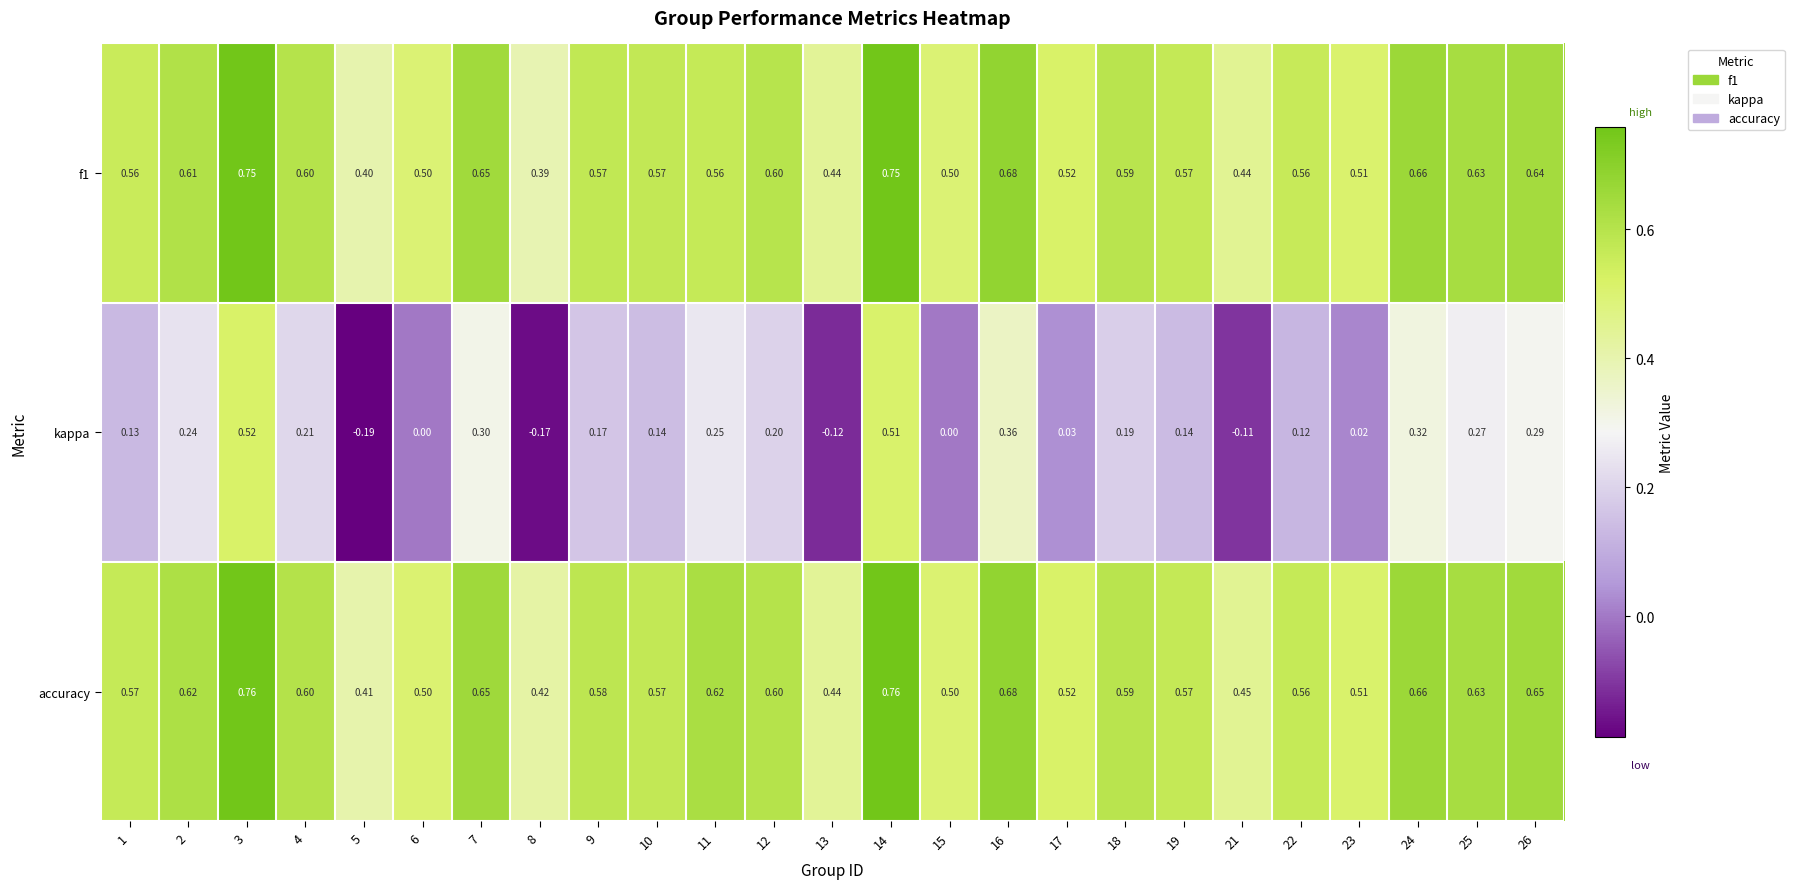

Which series changed the most between 6 and 10?

kappa